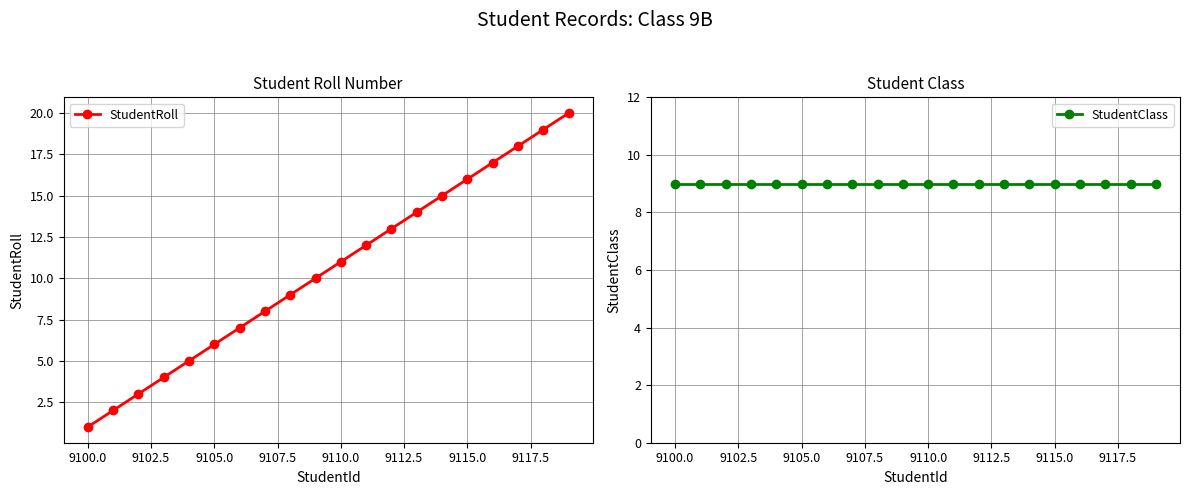

What is the difference between the second highest and minimum values in the StudentRoll series?

18